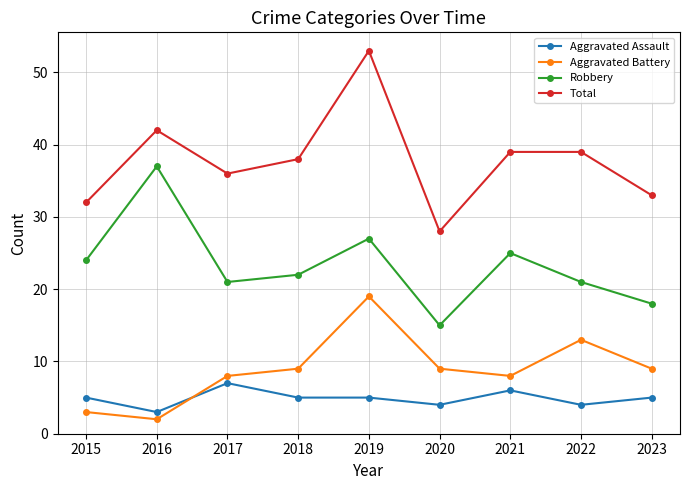

How many data points does each series have?

9